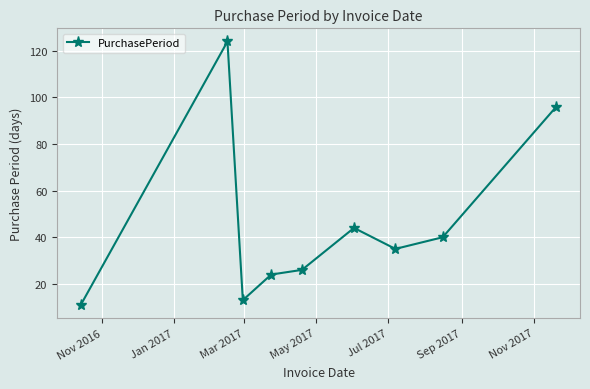

What is the value of the 7th point from the left?

35